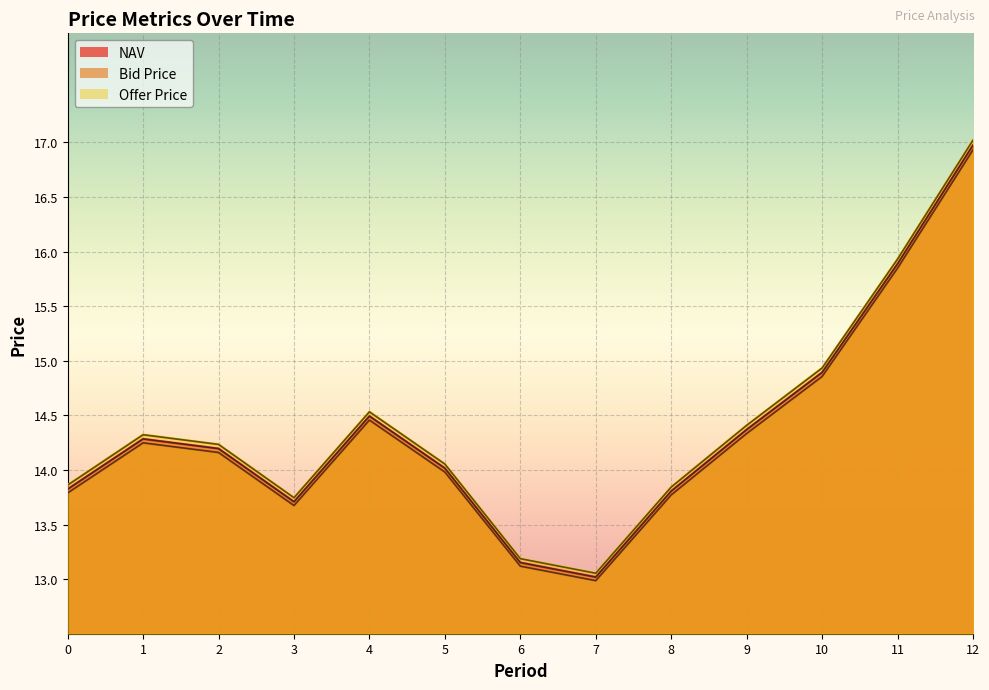

True or false: Bid Price has more than 1 points higher than both neighbors.

True